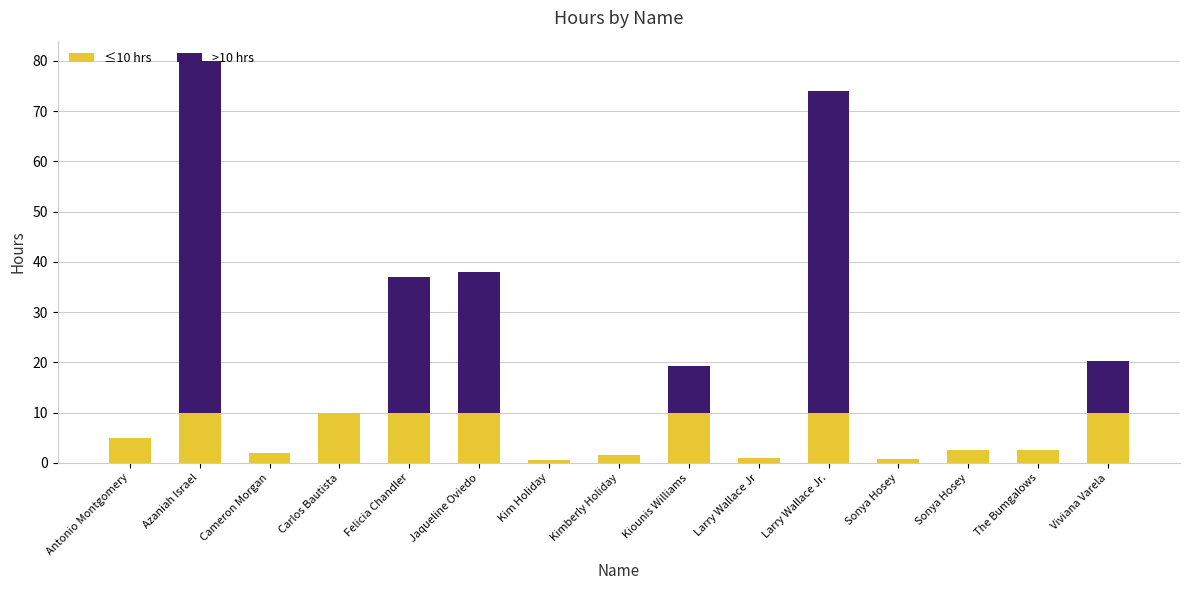

Rank the series by their average value, from highest to lowest.

>10 hrs, ≤10 hrs